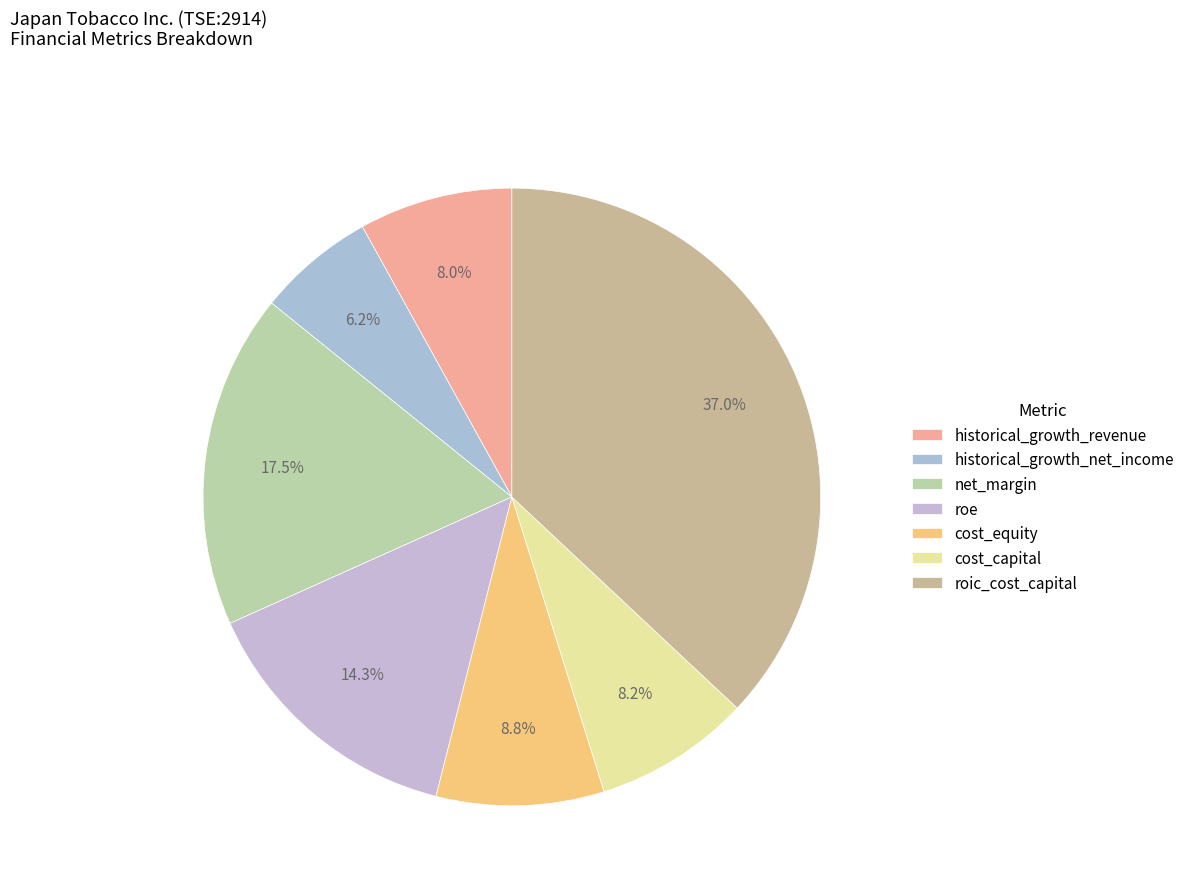

Is there any slice that represents more than half of the pie?

No